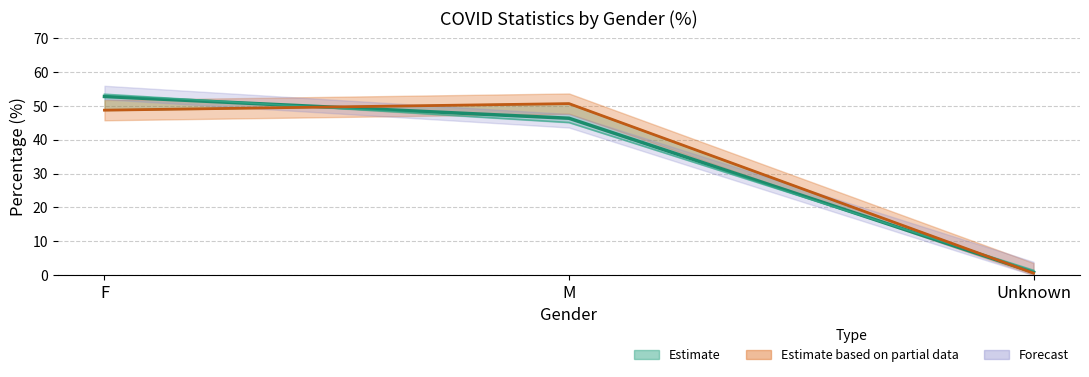

What is the label of the 1st point from the left?

F